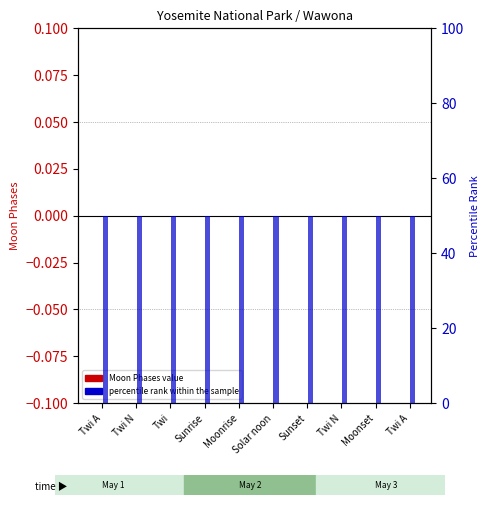

How many distinct data groups are displayed?

2